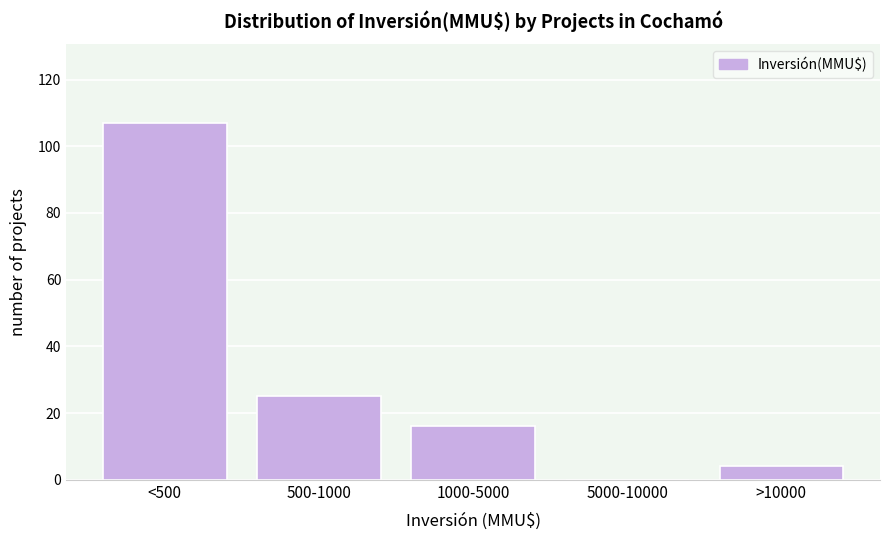

Reading right to left, what are all the values shown in this chart?

>10000=4	5000-10000=0	1000-5000=16	500-1000=25	<500=107